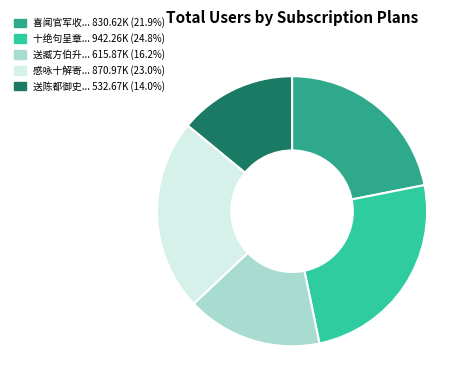

How many slices are in this pie chart?

5